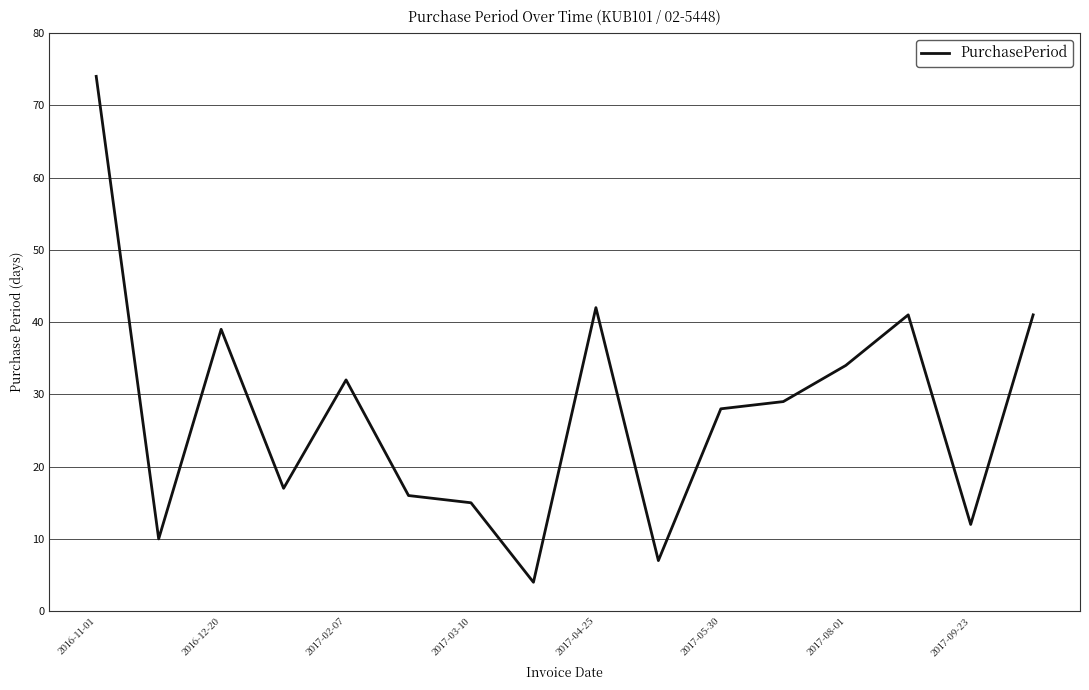

What is the minimum value shown in the chart?

4